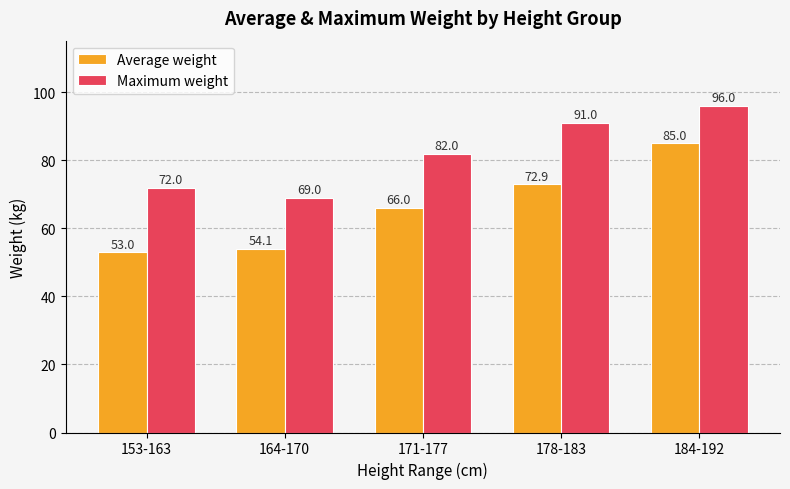

What is the sum of the Maximum weight values at 178-183 and 164-170?

160.0